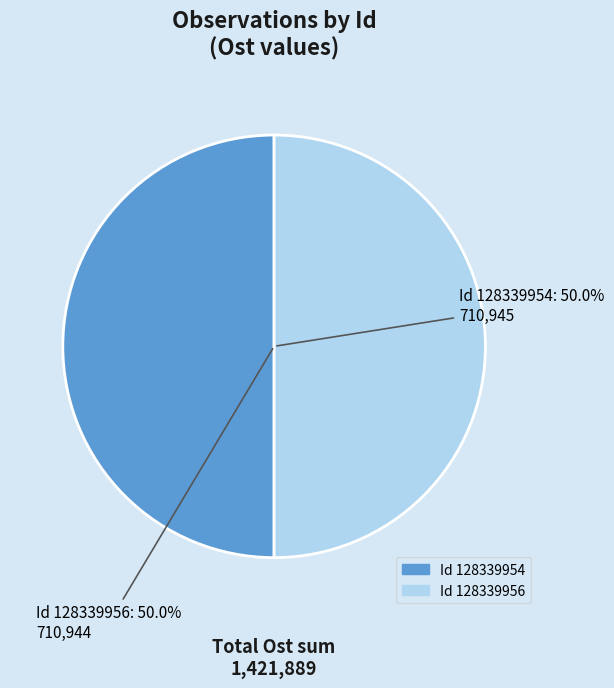

Count the number of slices in the pie.

2